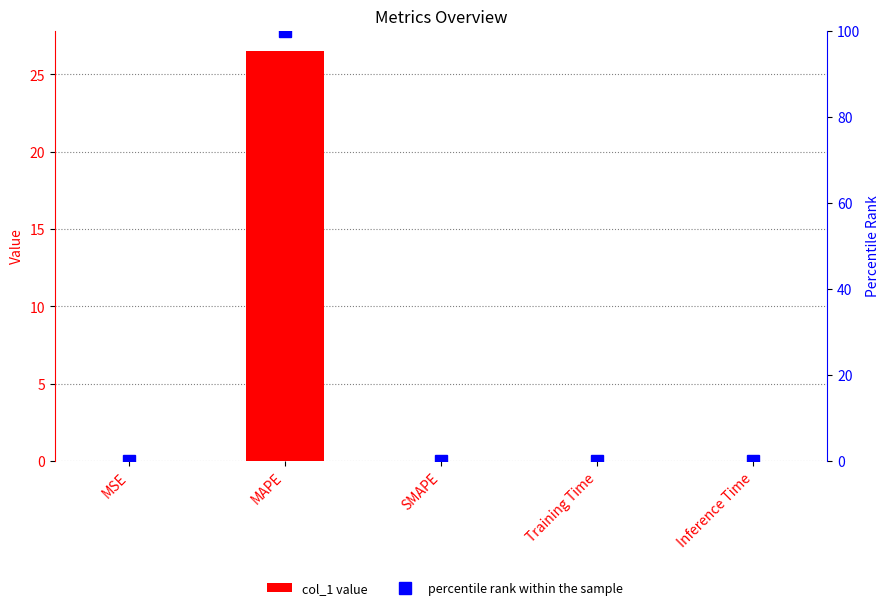

What is the label of the 2nd bar from the right?

Training Time